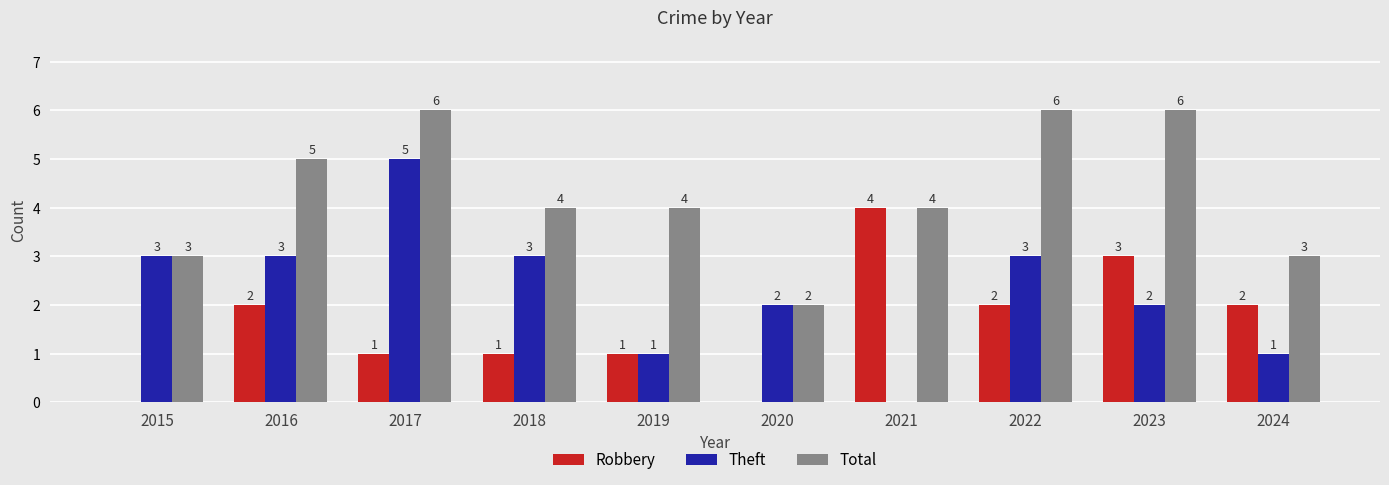

What is the spread (max minus min) of values at 2019?

3